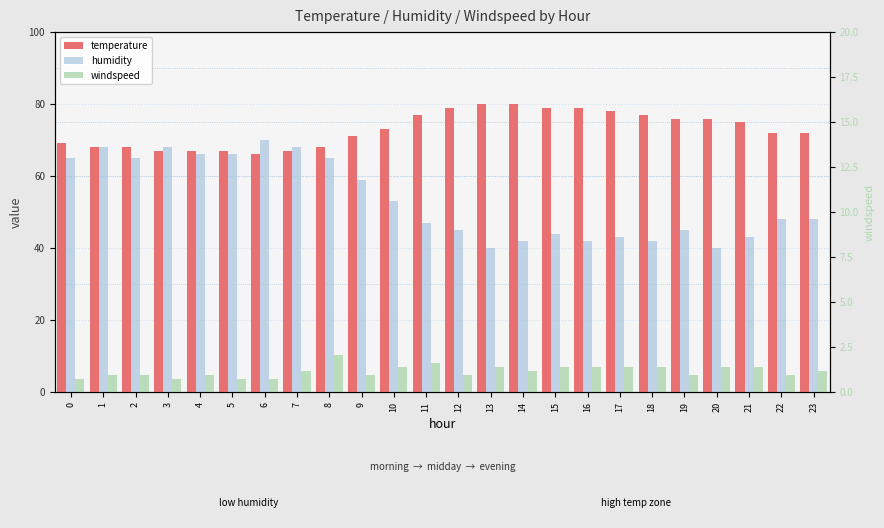

What is the sum of the humidity values at 3 and 17?

111.0